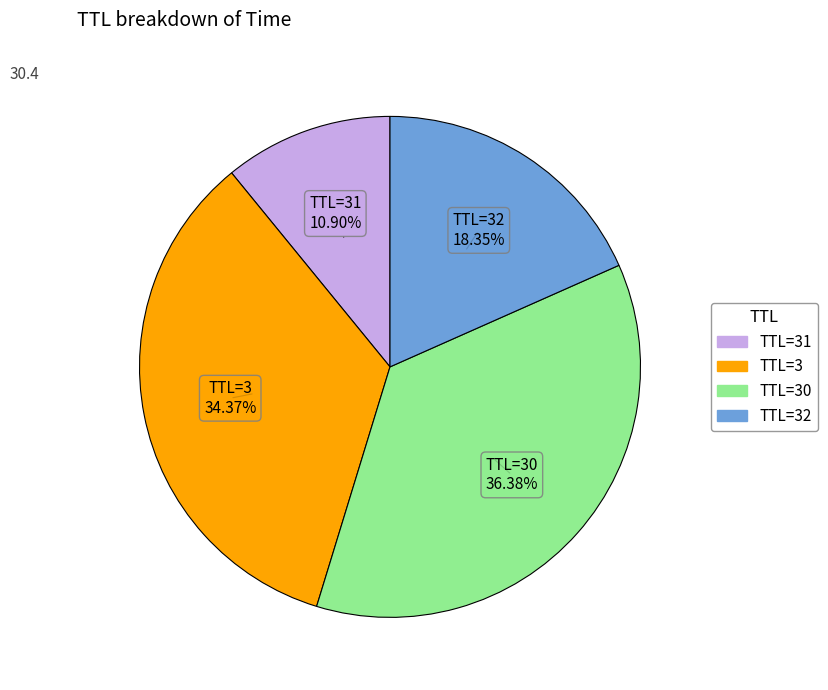

Does any single category account for the majority?

No